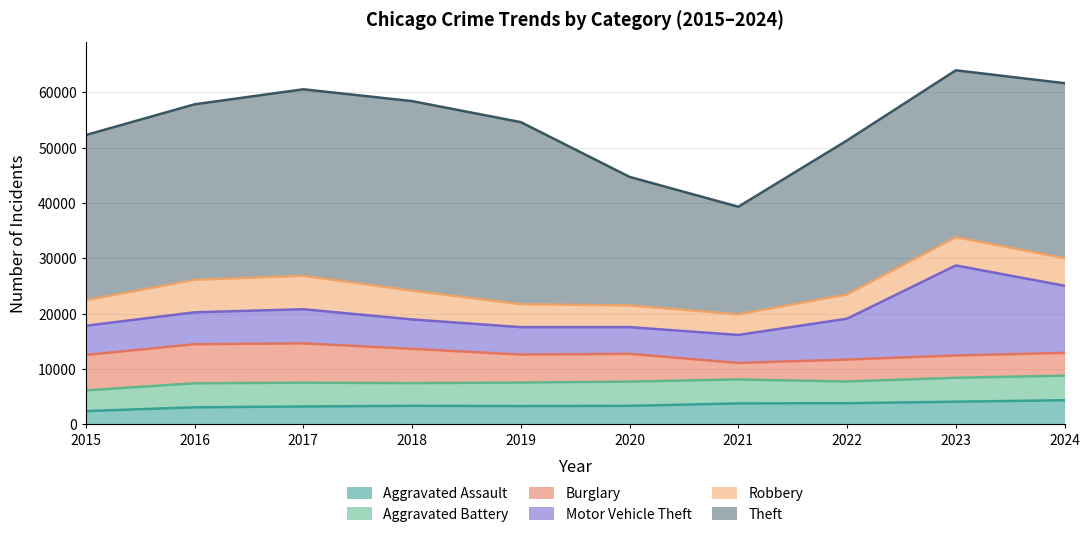

At how many categories does at least one series exceed 12259?

10